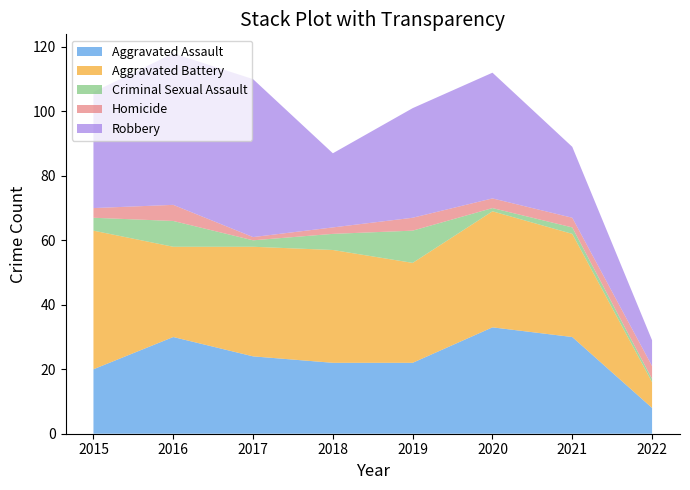

Reading left to right, what are all the values shown in this chart?

Aggravated Assault: 20	30	24	22	22	33	30	8
Aggravated Battery: 43	28	34	35	31	36	32	8
Criminal Sexual Assault: 4	8	2	5	10	1	2	1
Homicide: 3	5	1	2	4	3	3	4
Robbery: 36	47	49	23	34	39	22	8